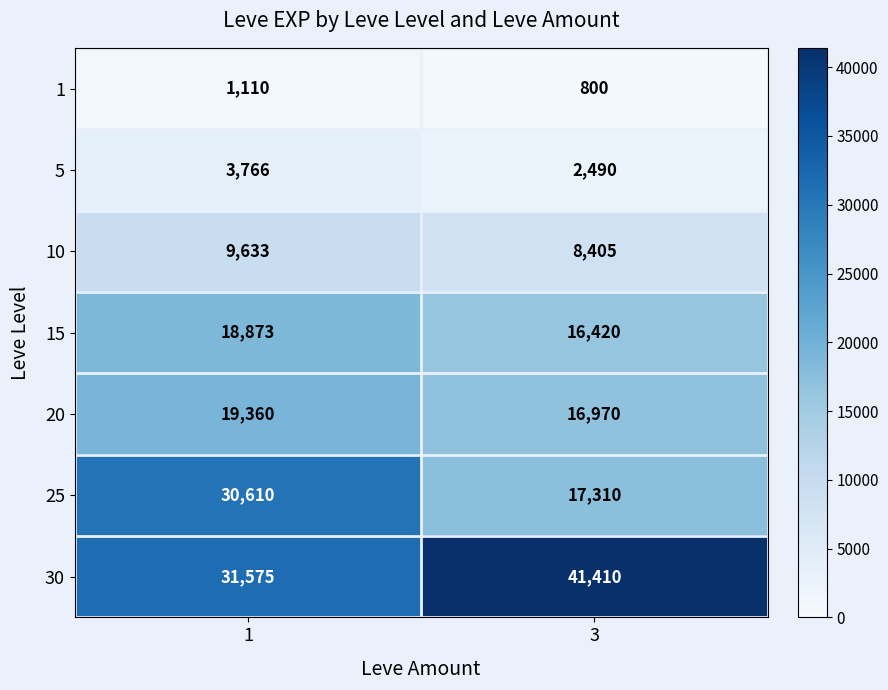

What is the difference between the maximum and minimum values in the 30 series?

9835